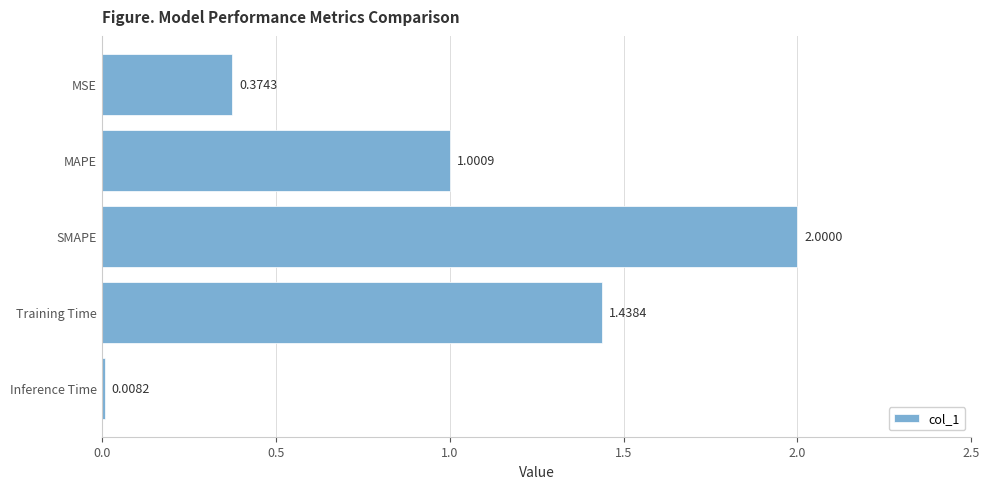

Between Inference Time and MAPE, which is larger?

MAPE